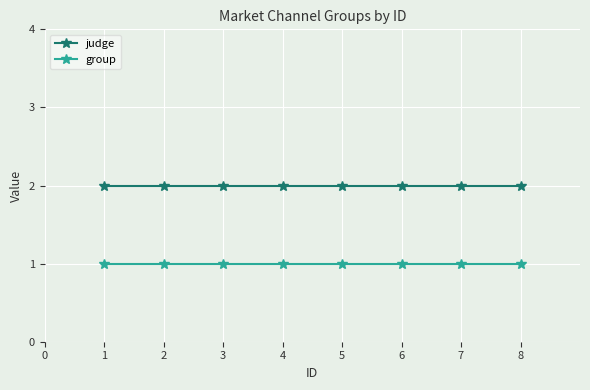

Rank the series at 5 from highest to lowest value.

judge, group